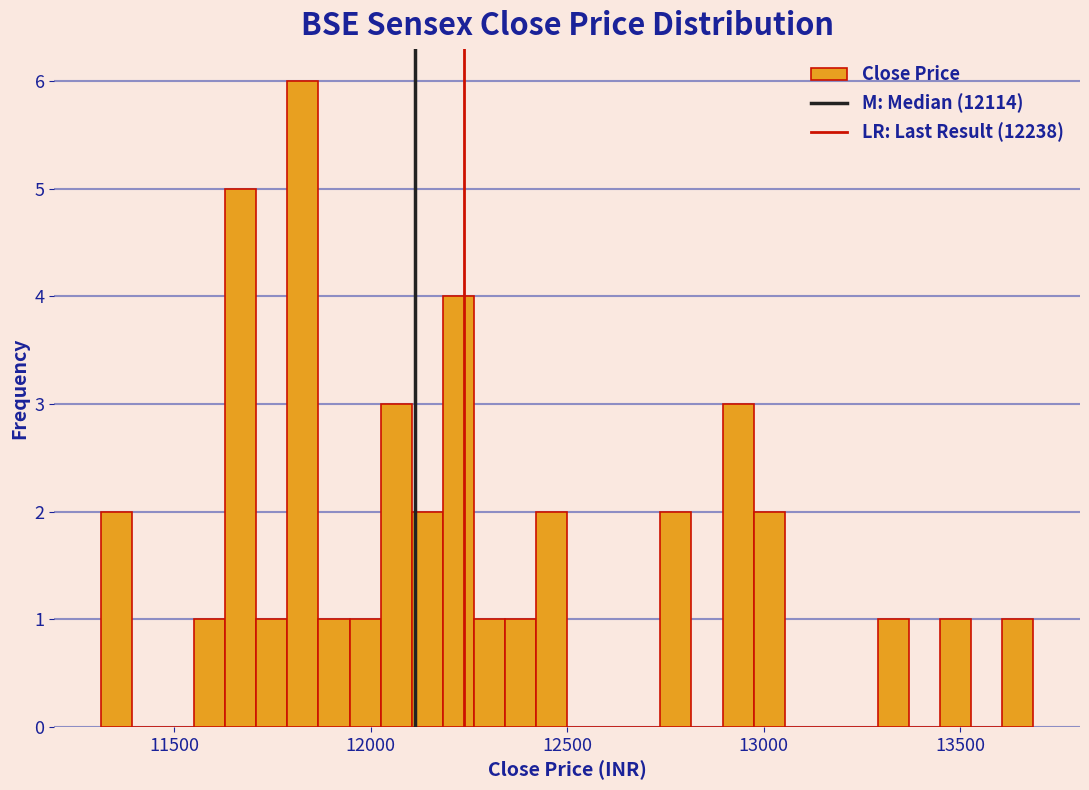

Around what value on the x-axis is the tallest bar? Give the approximate position of its centre, as read against the axis.

11850